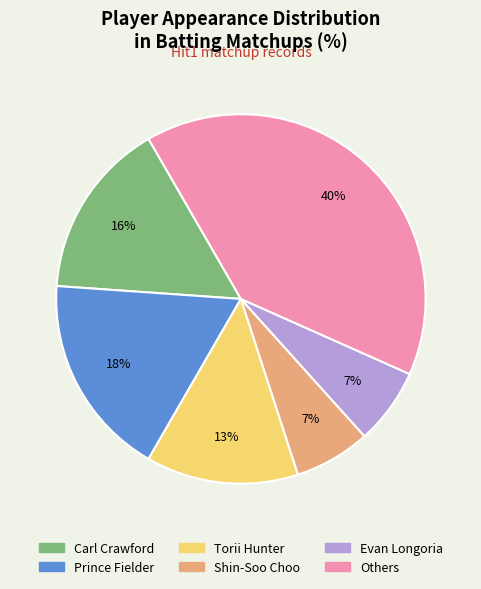

To the nearest percent, what is the difference between the largest and smallest slice percentages?

33%